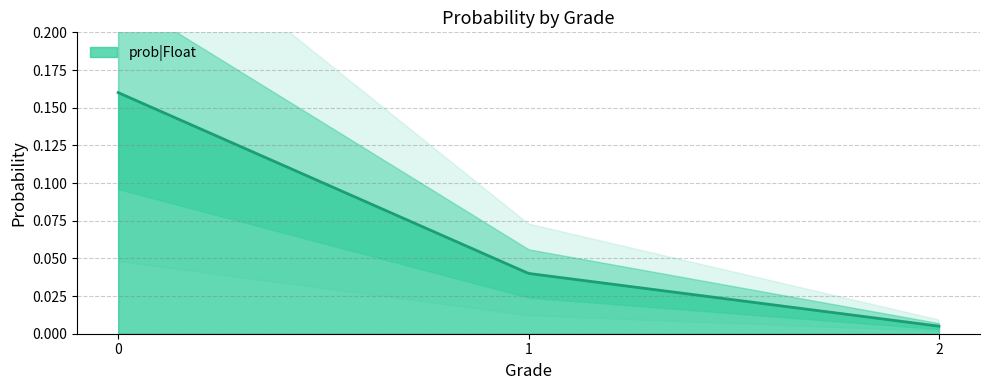

Reading left to right, list all the values displayed in this chart.

2=0.0	1=0.0	0=0.2